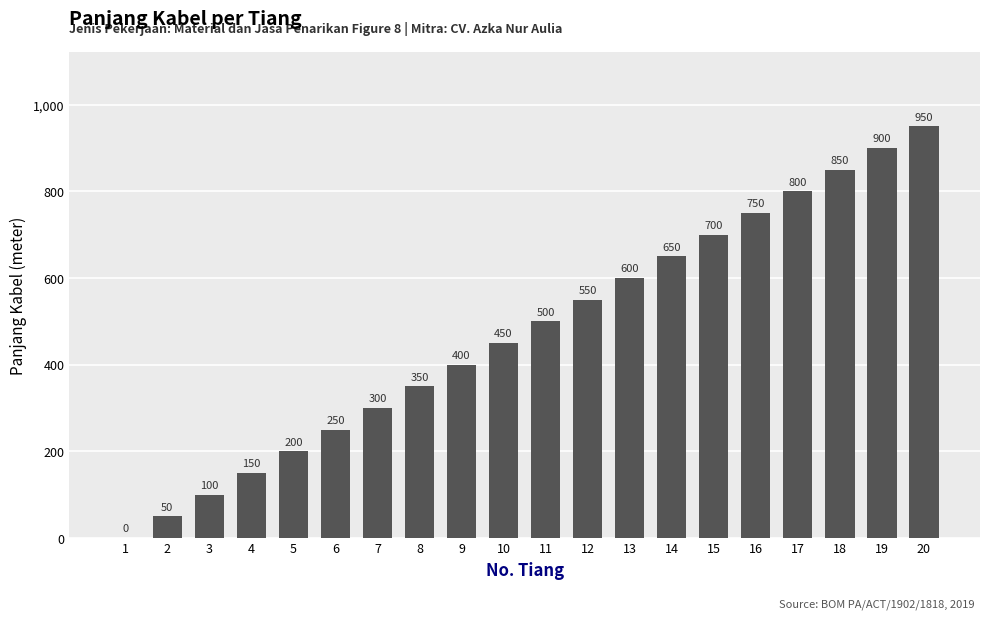

What is the greatest value displayed?

950